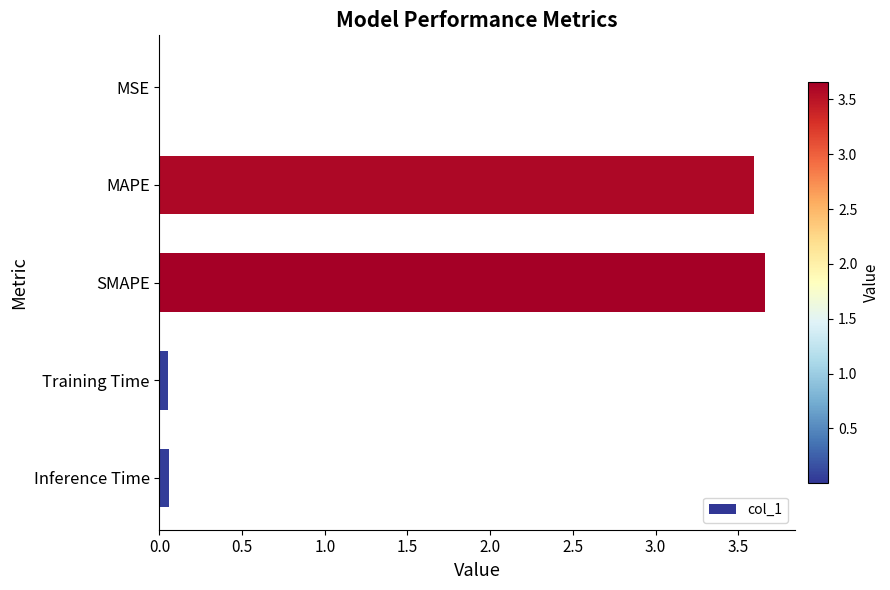

Are the bars horizontal?

Yes